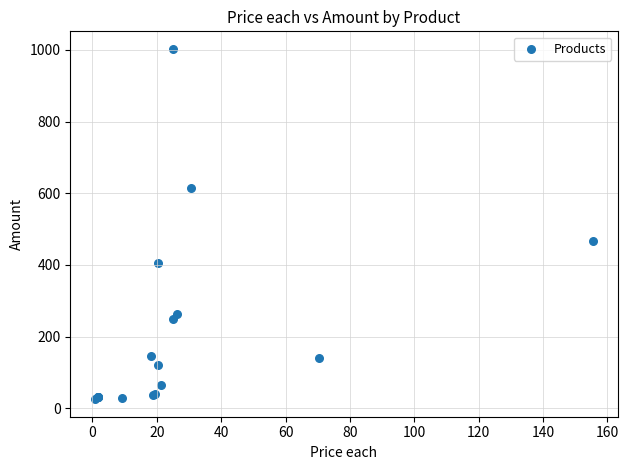

What Y value in the scatter plot is closest to 514?

466.3